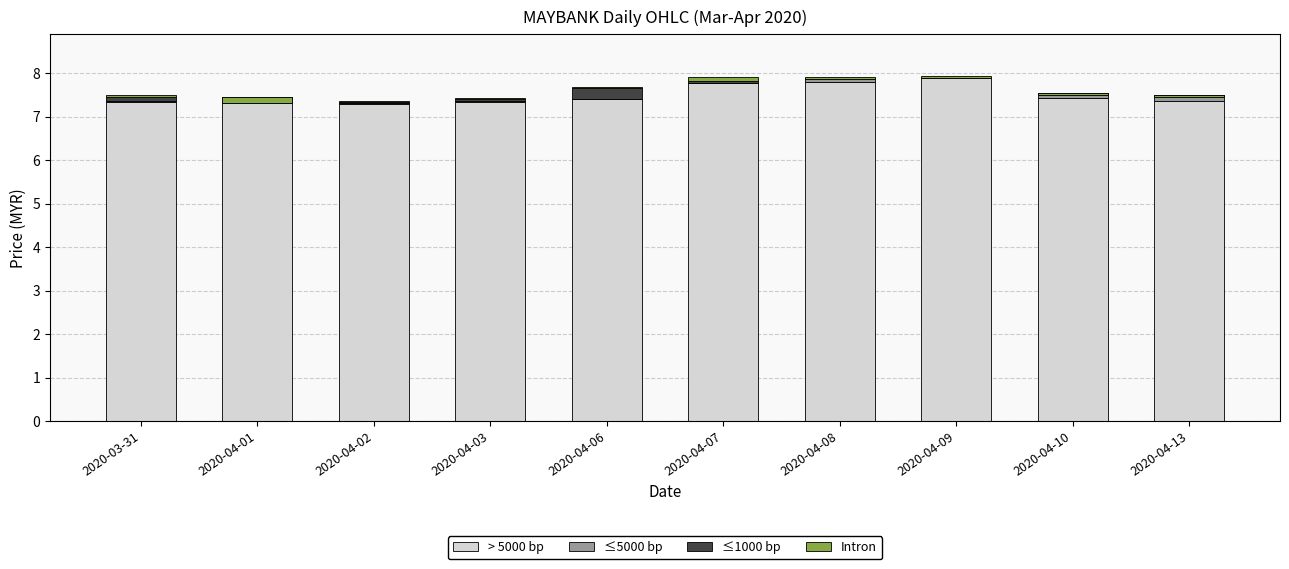

What is the total value across all series at 2020-03-31?

7.5